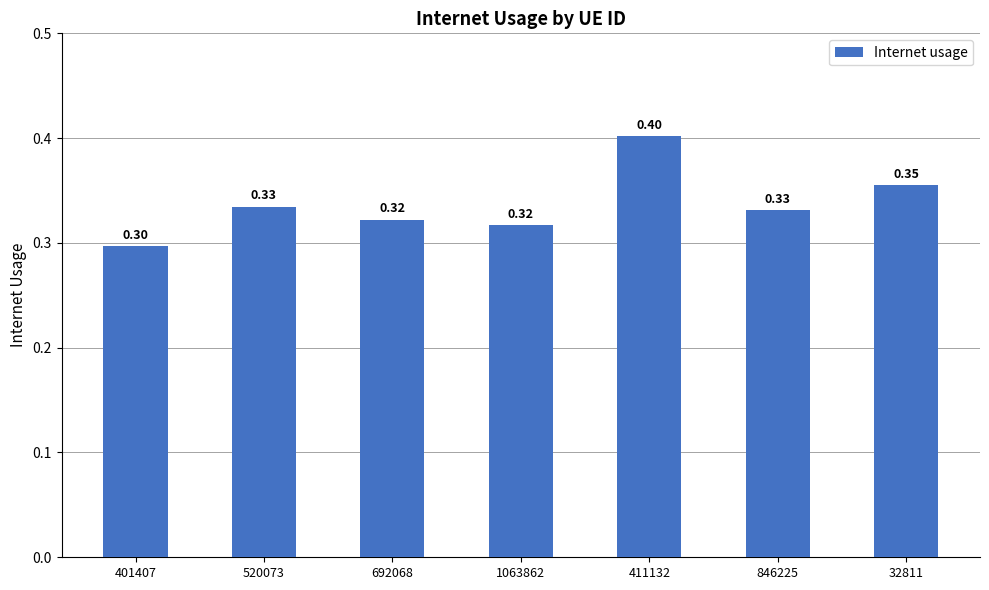

What is the change in value from 411132 to 846225?

-0.1